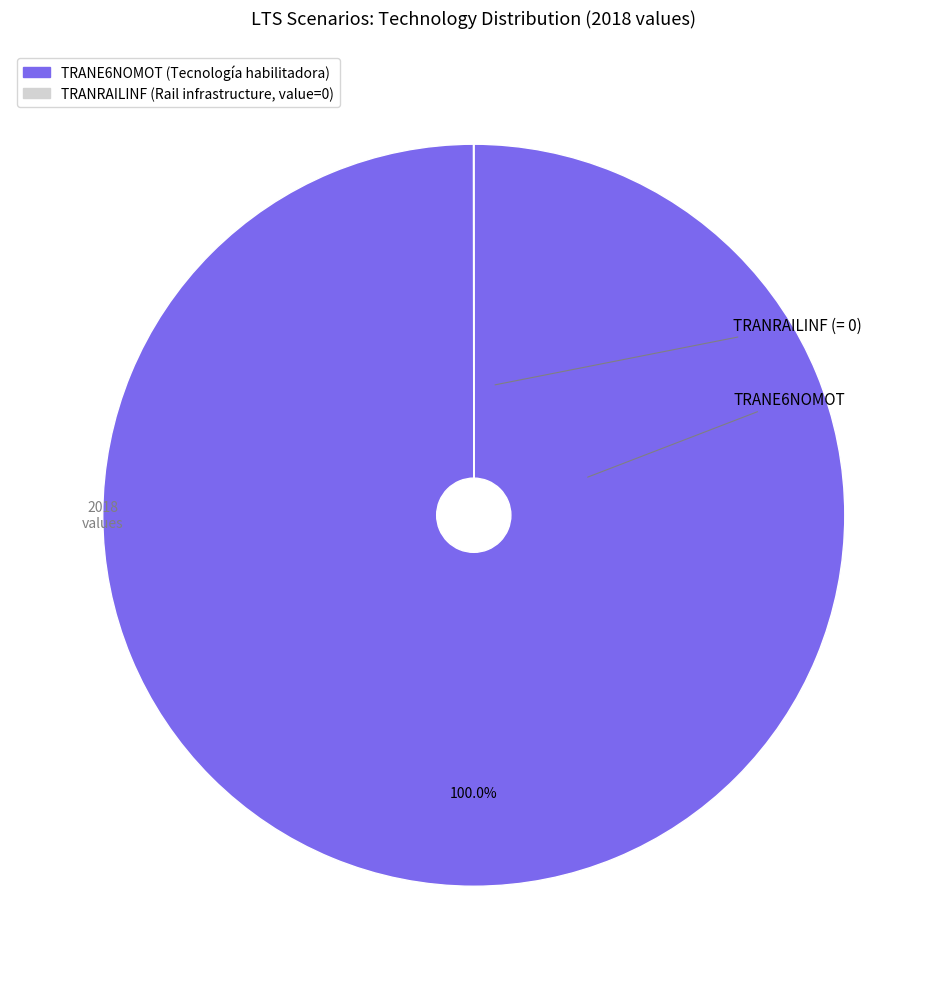

Is there a majority slice in this chart?

Yes